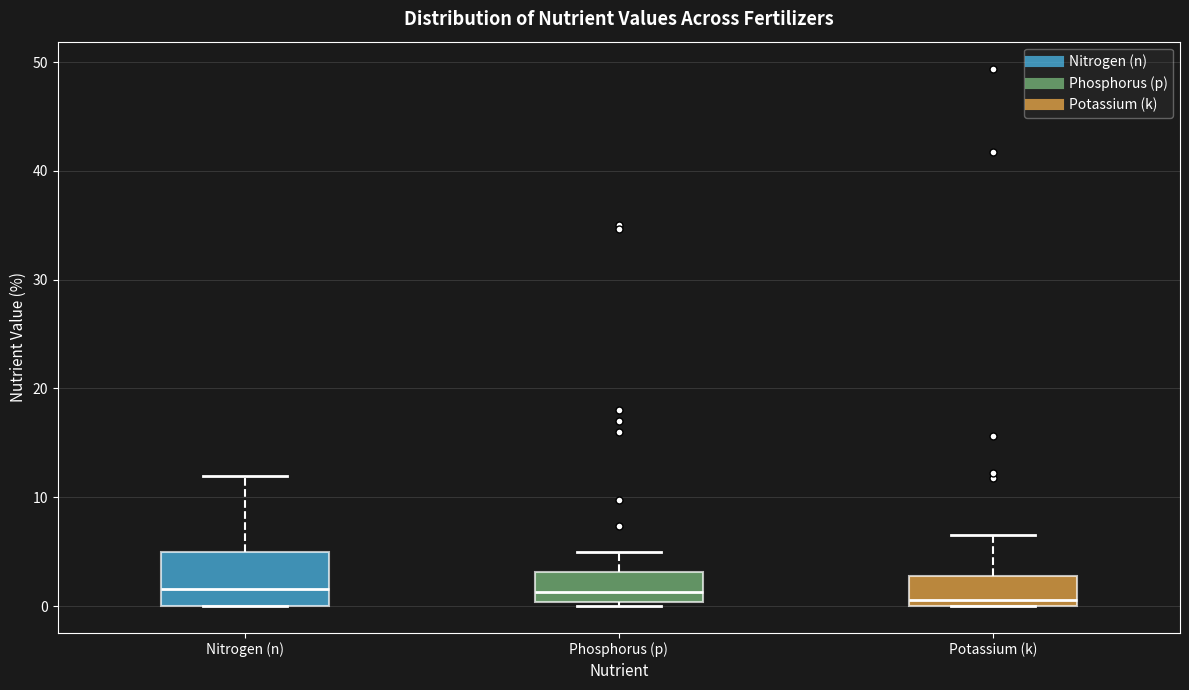

Reading left to right, read every box against the y-axis: the position of its median line, the range the box covers, and the ends of its whiskers. The values are not printed on the chart, so give them approximately, as read against the axis.

Nitrogen (n): median 2, box 0 to 5, whiskers 0 to 12
Phosphorus (p): median 1, box 0 to 3, whiskers 0 (just below the box's lower edge) to 5
Potassium (k): median 1, box 0 to 3, whiskers 0 to 7